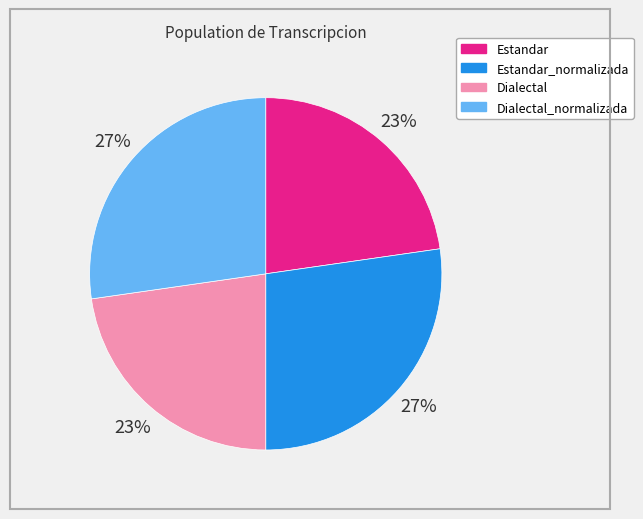

How many segments does this pie chart have?

4